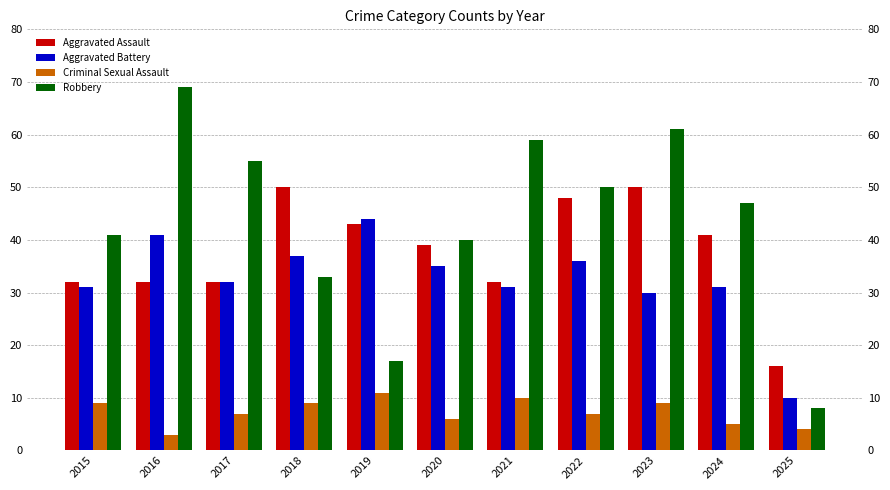

Where does the Criminal Sexual Assault series first go above 7?

2015